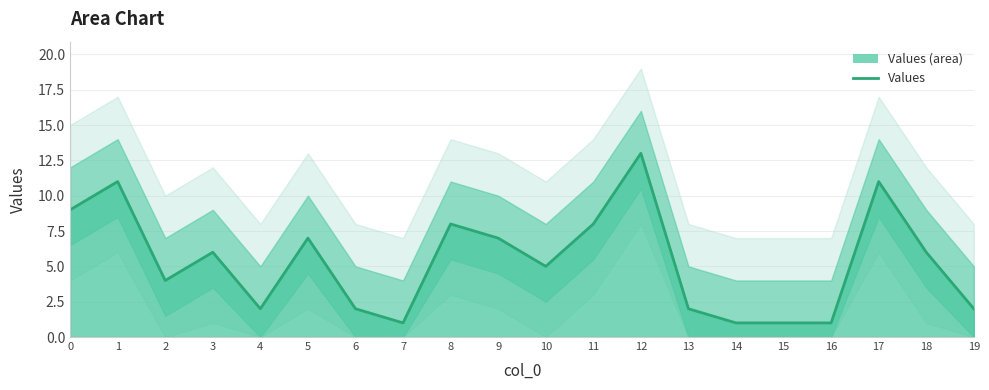

The value at 5 is 7. True or false?

True